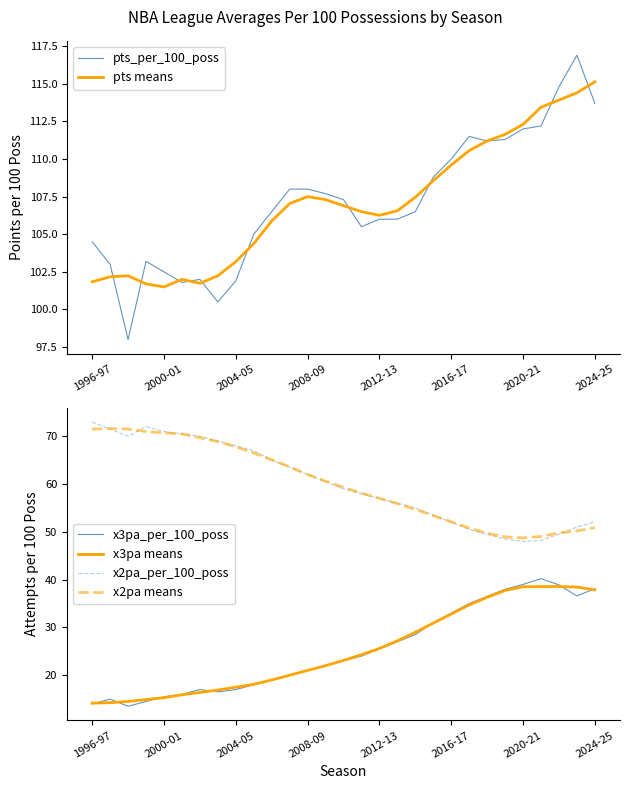

True or false: pts means and x3pa_per_100_poss cross at least once.

False